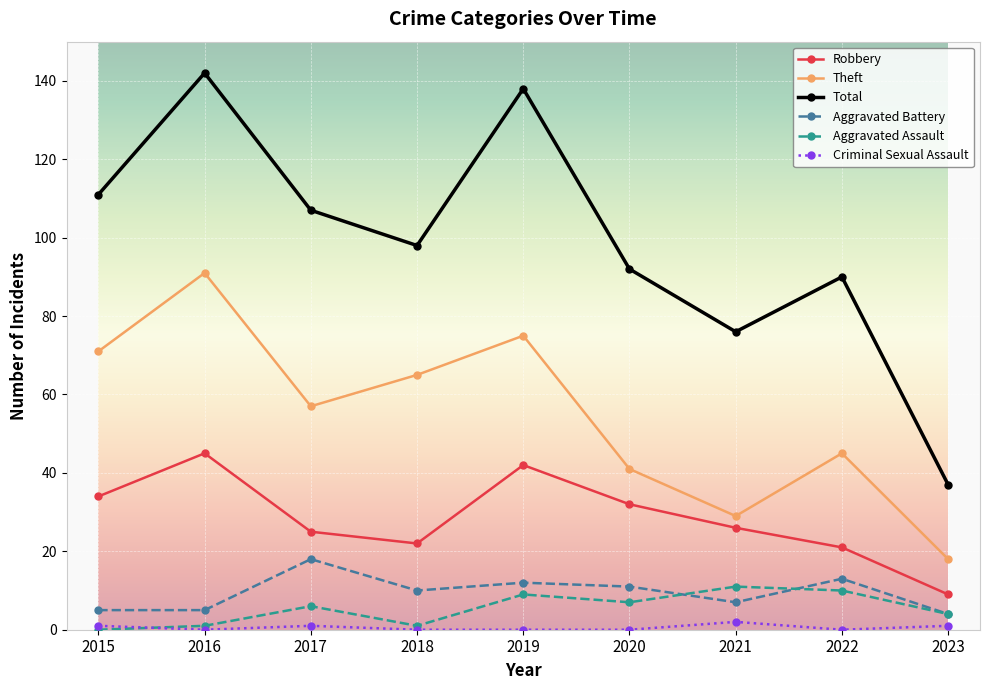

True or false: Total and Theft cross at least once.

False